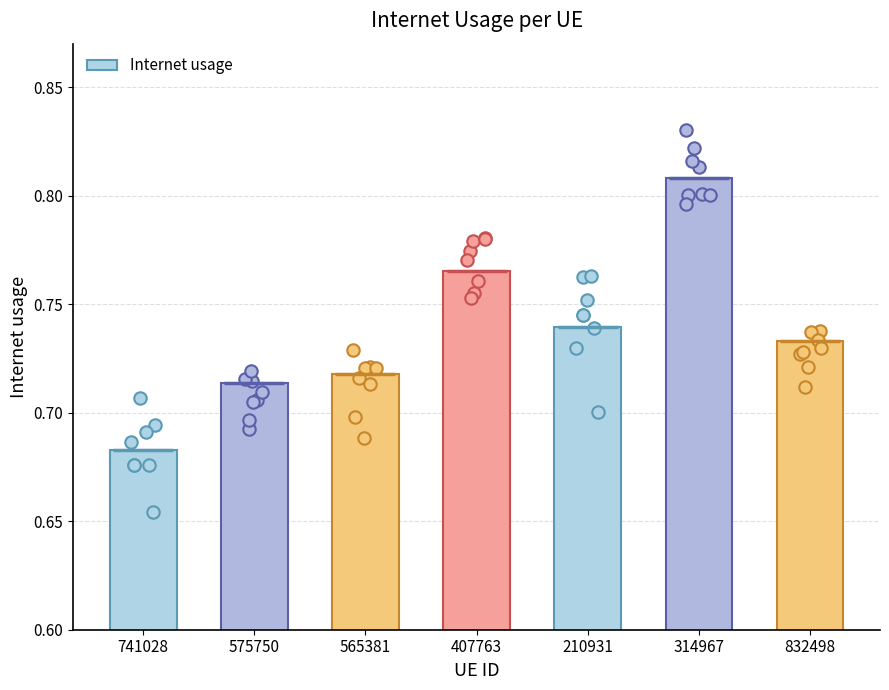

Which has a higher value, 565381 or 407763?

407763